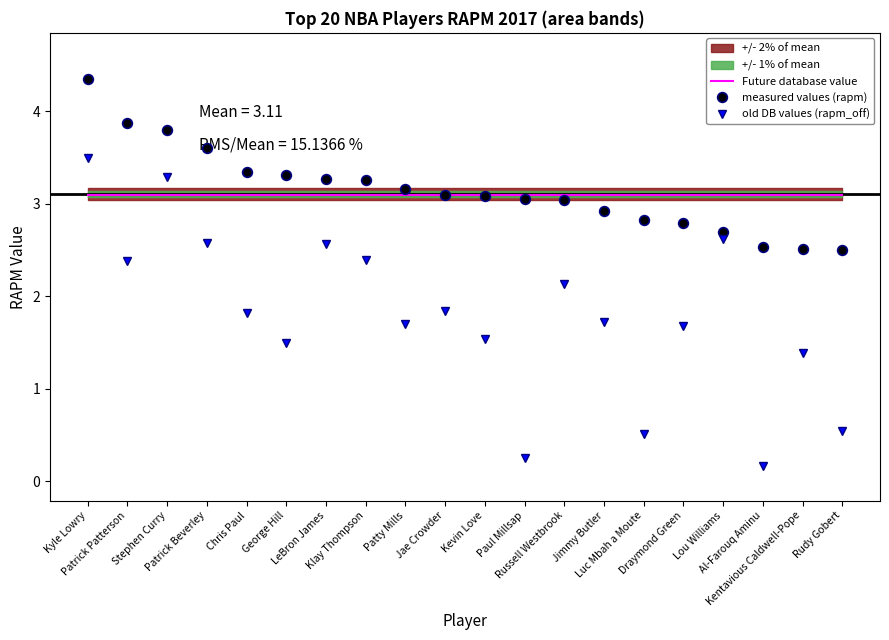

How many lines are shown in the chart?

3